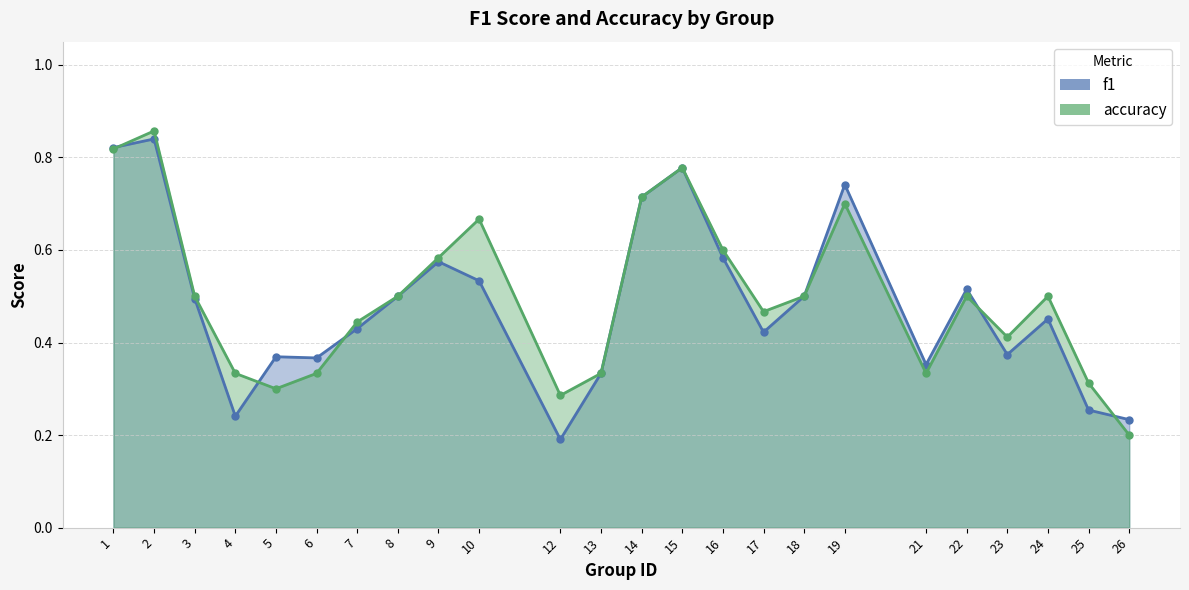

Is it true that f1 equals 0.4 at 7?

True